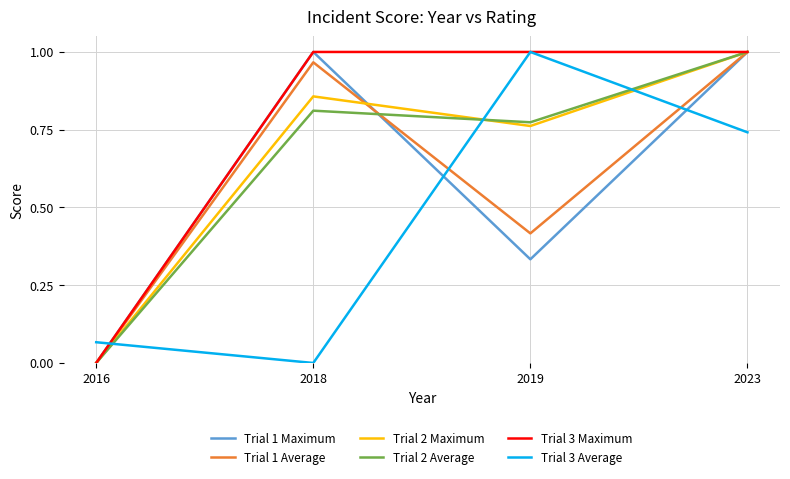

Count the number of categories in the chart.

4